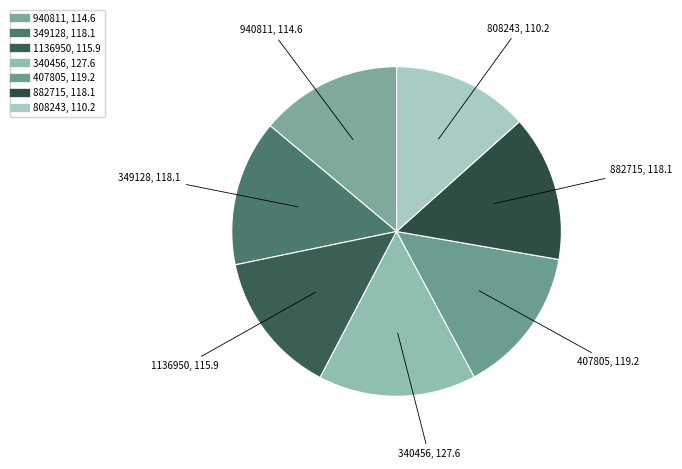

True or false: 407805 accounts for 2% of the total.

False